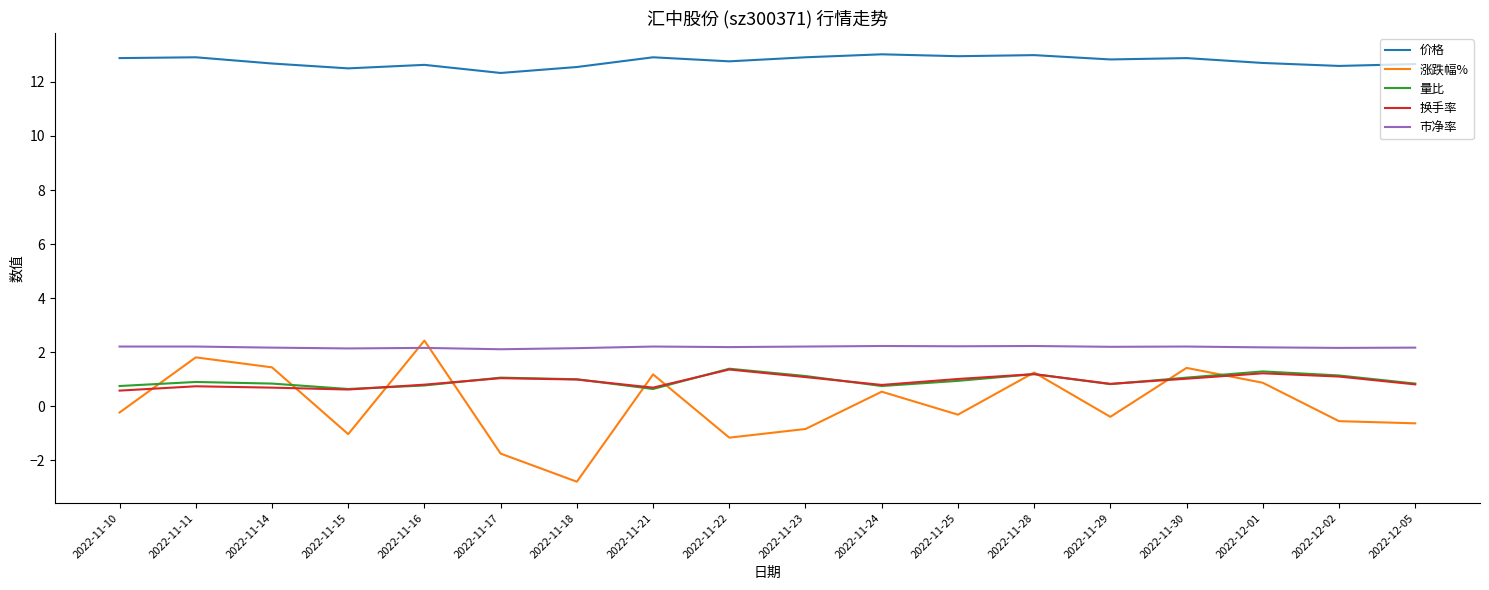

True or false: 价格 and 市净率 intersect in this chart.

False